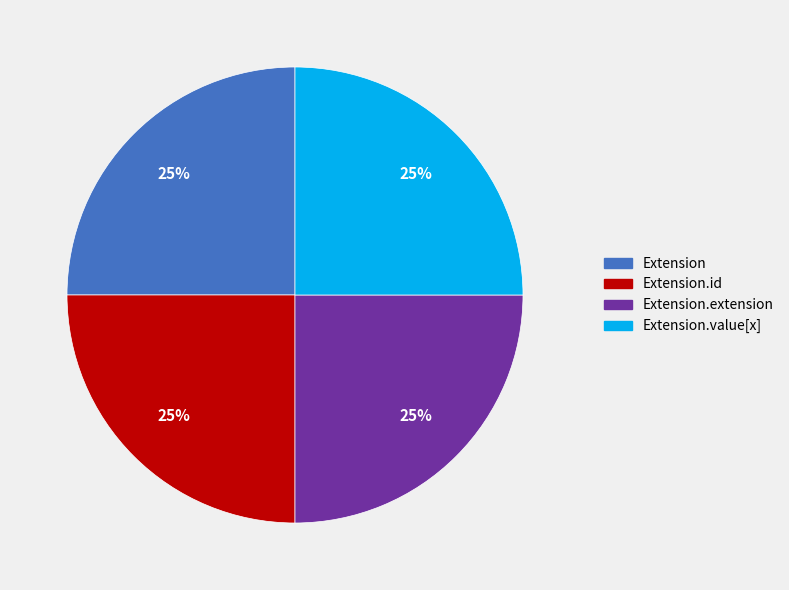

What percentage is the Extension.extension slice, to the nearest percent?

25%